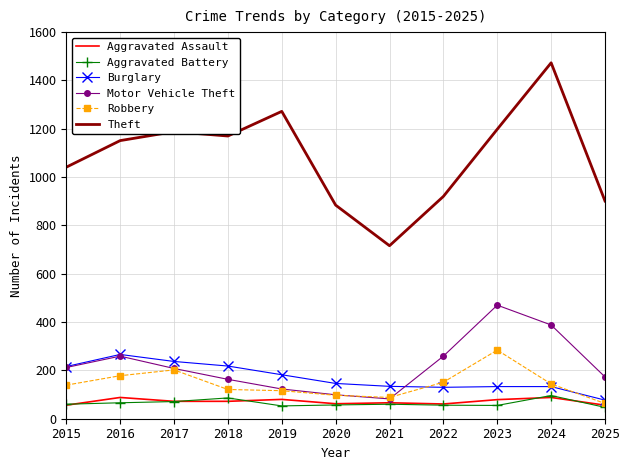

Read the Burglary value at 2018.

218